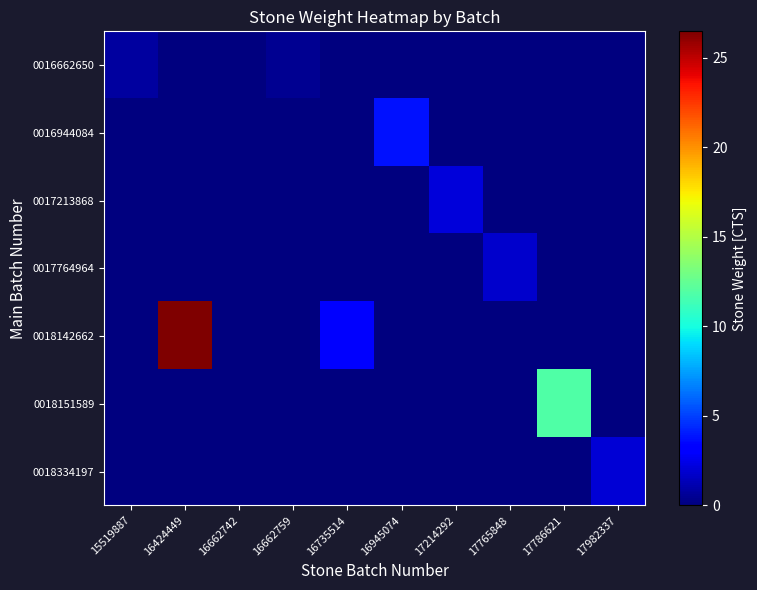

Reading left to right, what are all the values shown in this chart?

row_0: 0.8	0.0	0.0	0.5	0.0	0.0	0.0	0.0	0.0	0.0
row_1: 0.0	0.0	0.0	0.0	0.0	3.8	0.0	0.0	0.0	0.0
row_2: 0.0	0.0	0.0	0.0	0.0	0.0	2.1	0.0	0.0	0.0
row_3: 0.0	0.0	0.0	0.0	0.0	0.0	0.0	1.8	0.0	0.0
row_4: 0.0	26.5	0.0	0.0	3.0	0.0	0.0	0.0	0.0	0.0
row_5: 0.0	0.0	0.0	0.0	0.0	0.0	0.0	0.0	11.8	0.0
row_6: 0.0	0.0	0.0	0.0	0.0	0.0	0.0	0.0	0.0	2.1